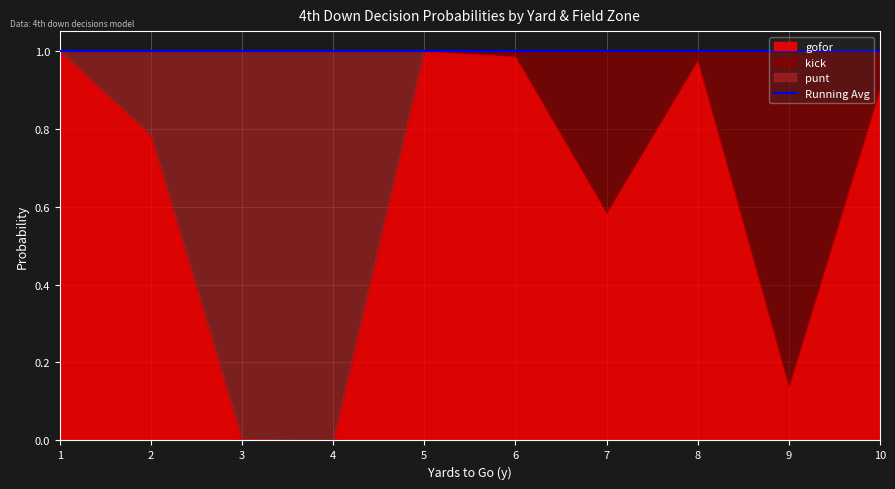

At which category does the chart reach its peak across all series?

10